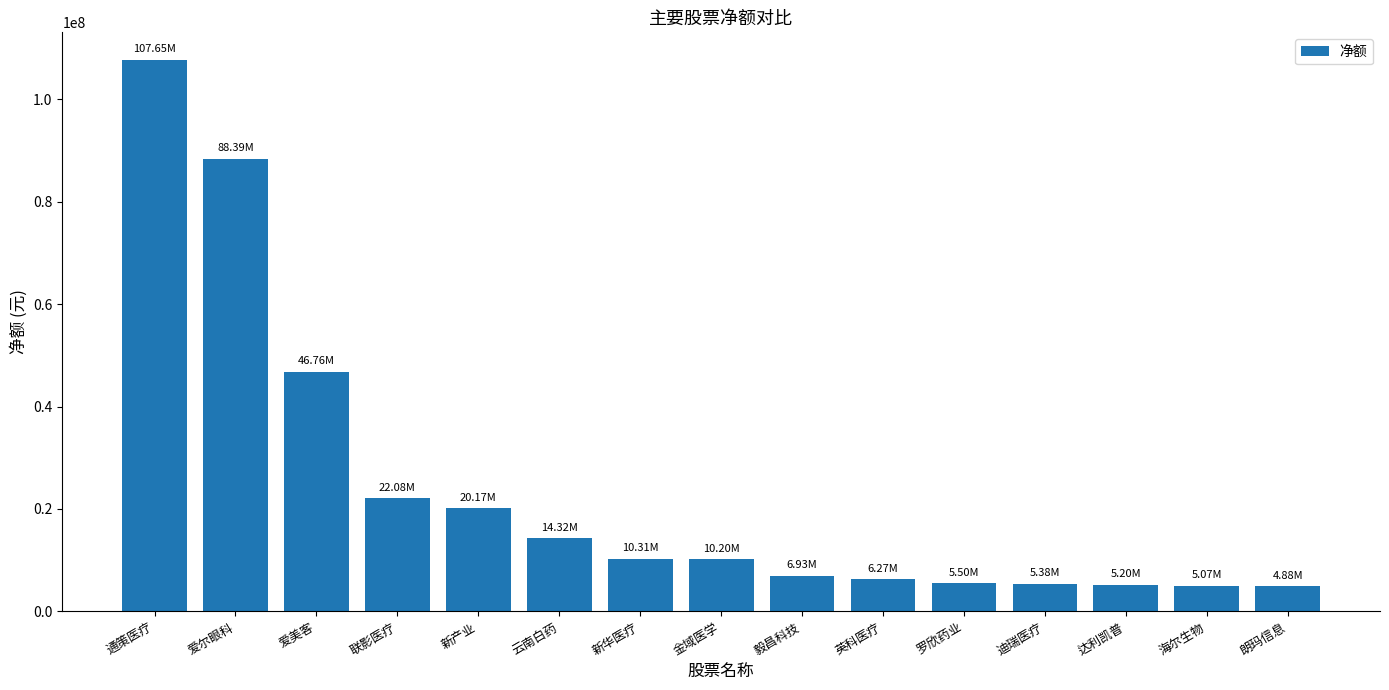

What is the average value?

23940576